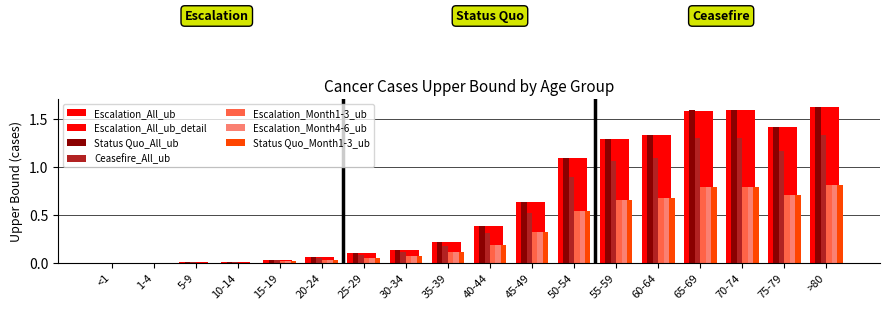

Are the bars grouped side by side (vs. stacked)?

Yes